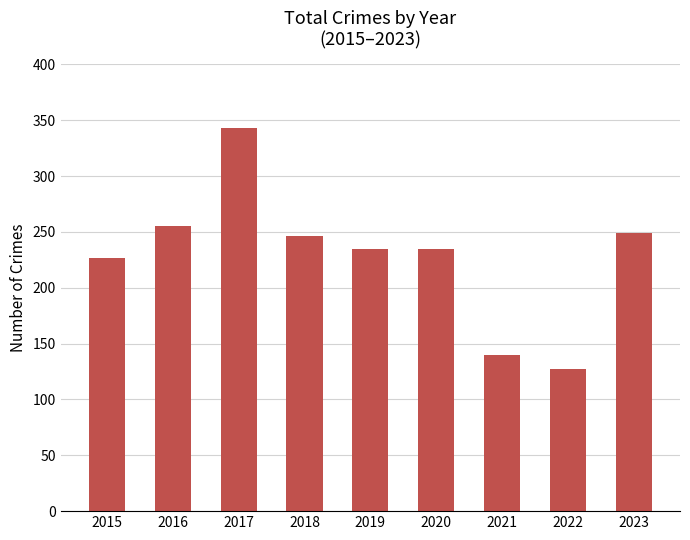

Which category has the highest value across all series?

2017